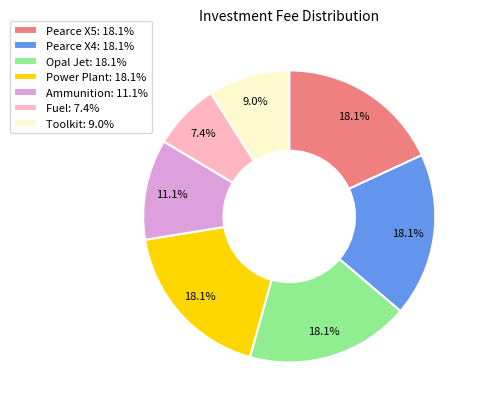

Is it true that Opal Jet is 23% of the pie?

False